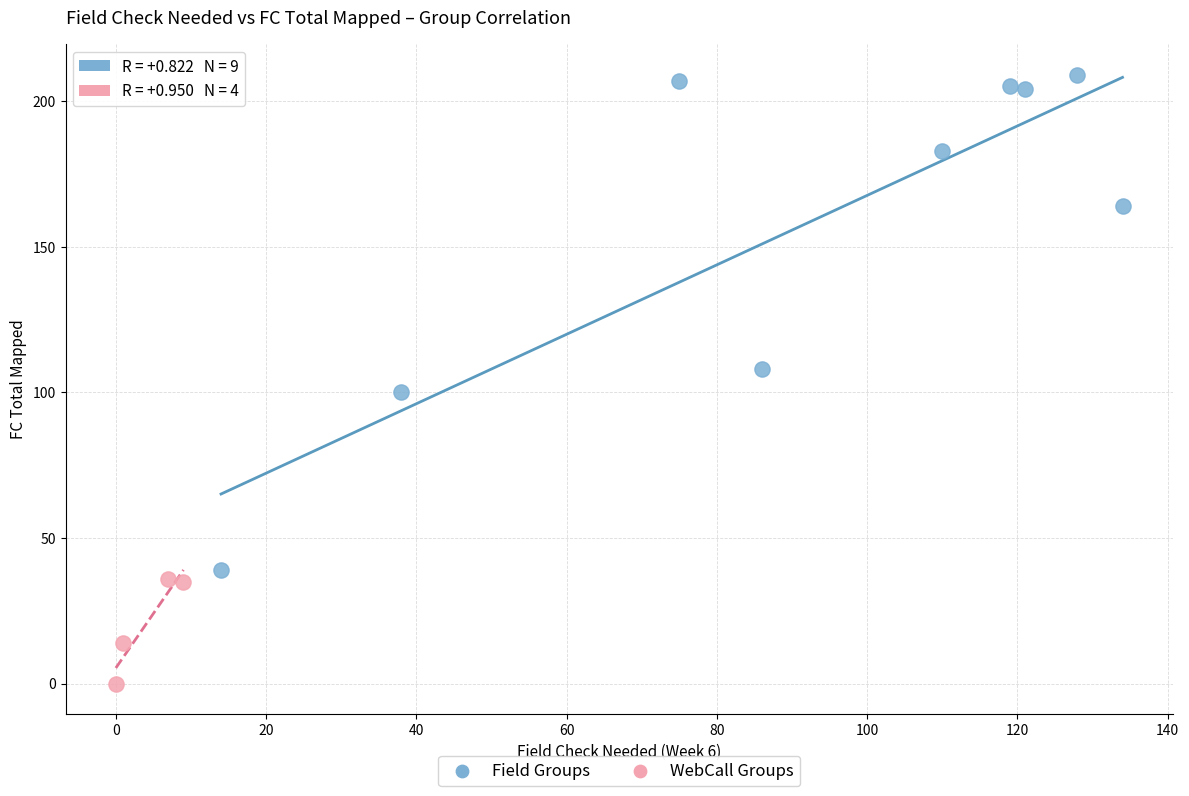

What are all the series names shown in the legend?

Field Groups, WebCall Groups